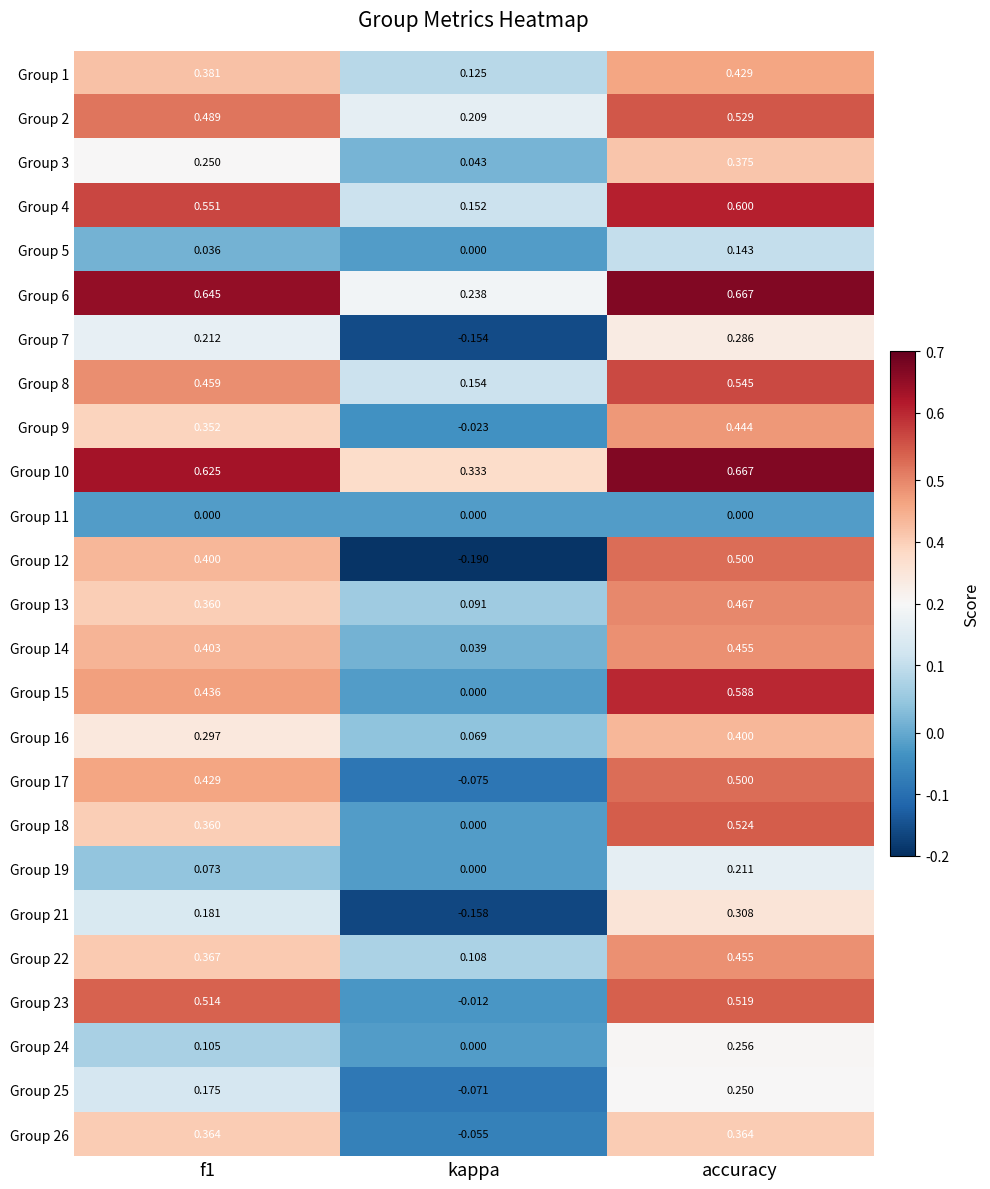

Where is Group 13 nearest to the value 0?

kappa